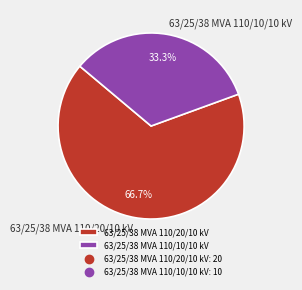

To the nearest percent, what is the combined percentage of 63/25/38 MVA 110/20/10 kV and 63/25/38 MVA 110/10/10 kV?

100%